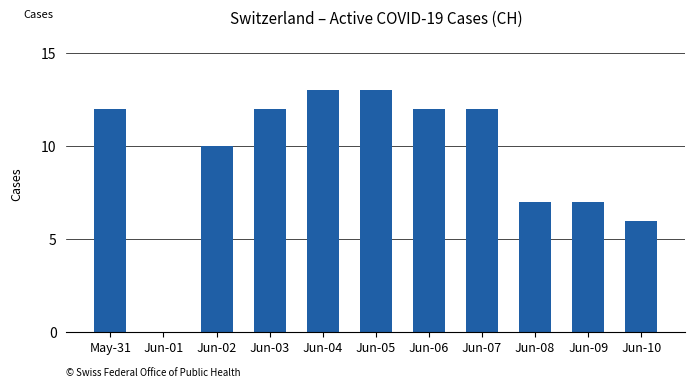

What is the ratio of the value at Jun-05 to the value at Jun-08?

1.9